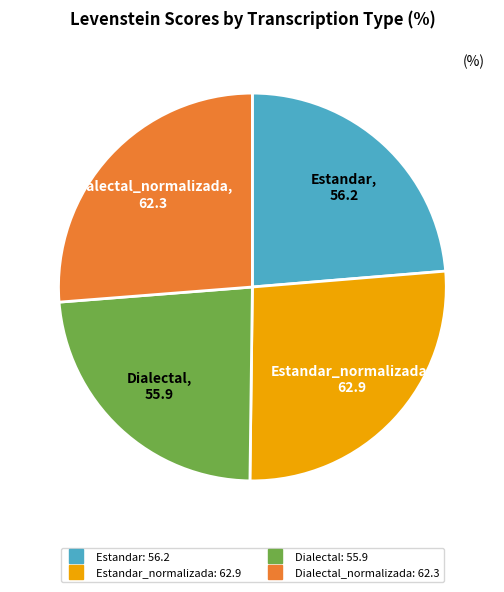

Does any single category account for the majority?

No